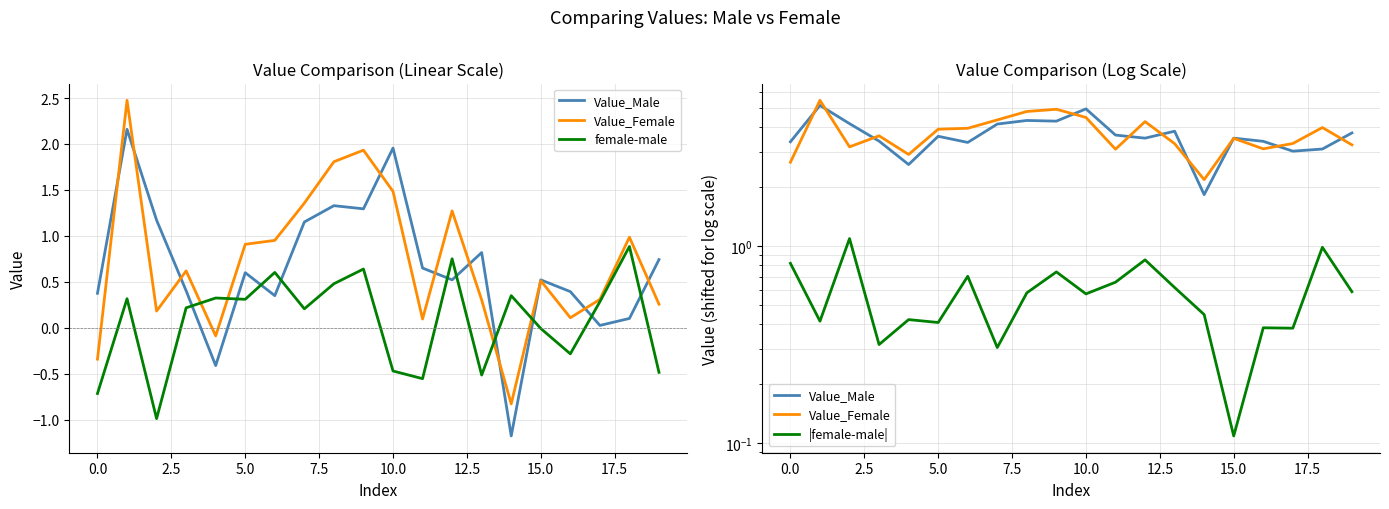

In Value_Male, how many points are higher than both neighbors (excluding endpoints)?

6